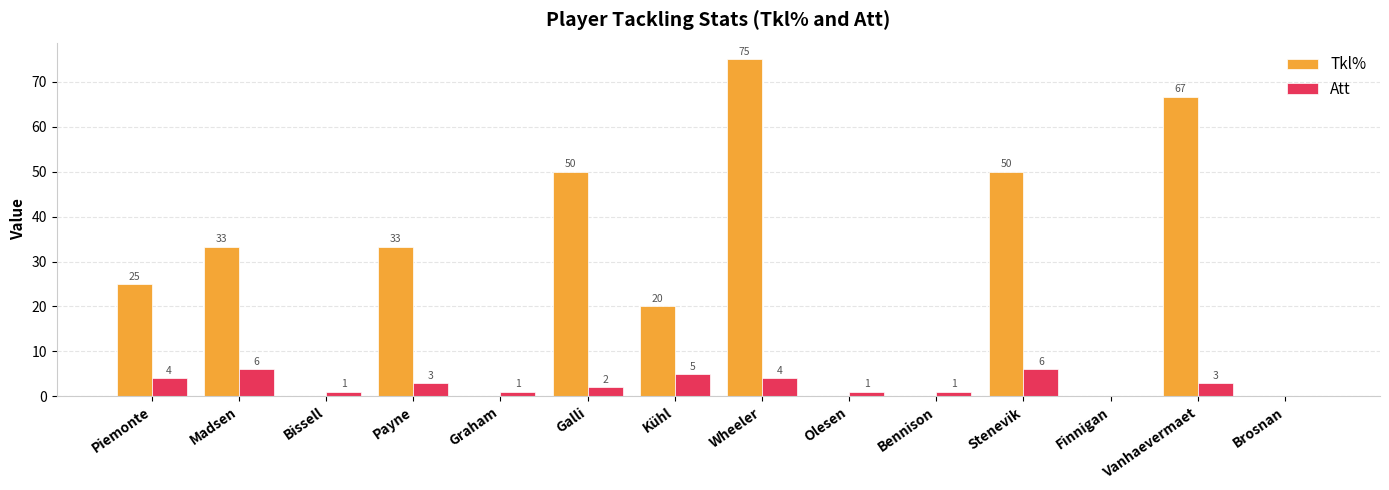

What is the maximum value for Att?

6.0